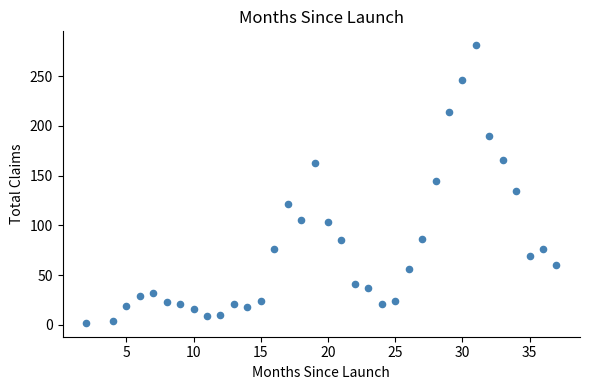

What is the range of X values (max minus min)?

35